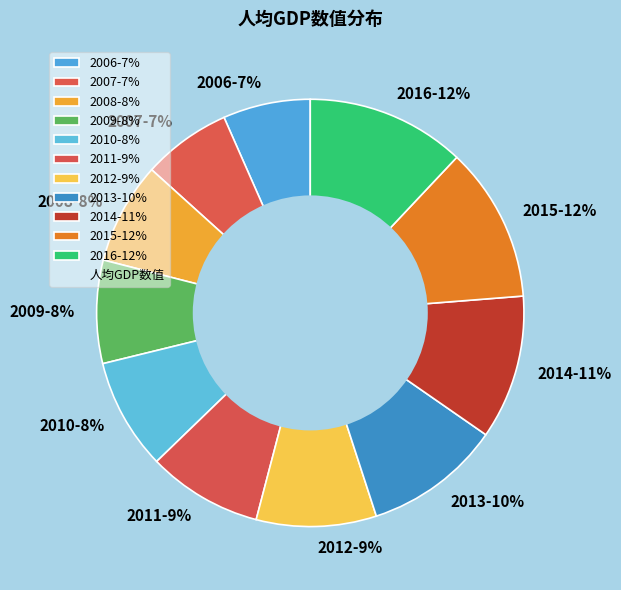

True or false: 2010 accounts for 23% of the total.

False